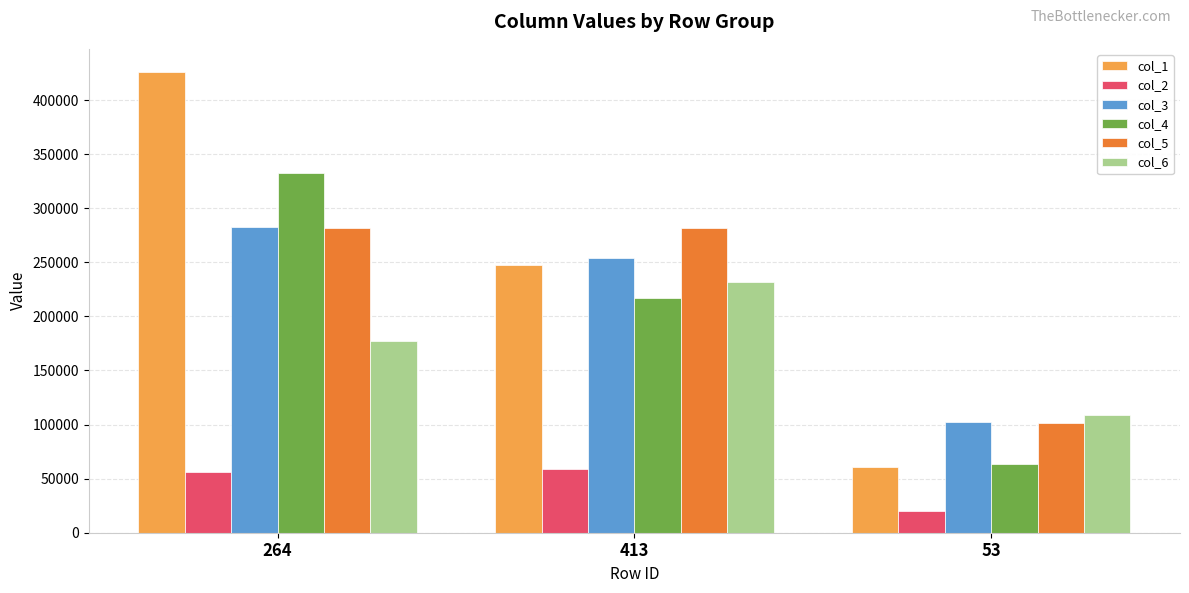

Is it true that col_5 equals 281698 at 413?

True